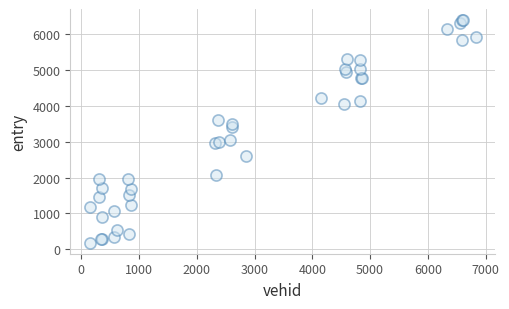

What Y value in the scatter plot is closest to 3288?

3408.1